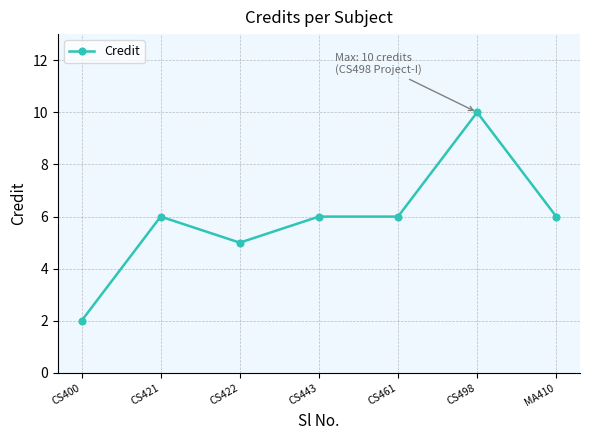

Reading left to right, extract all data points from this chart.

2	6	5	6	6	10	6